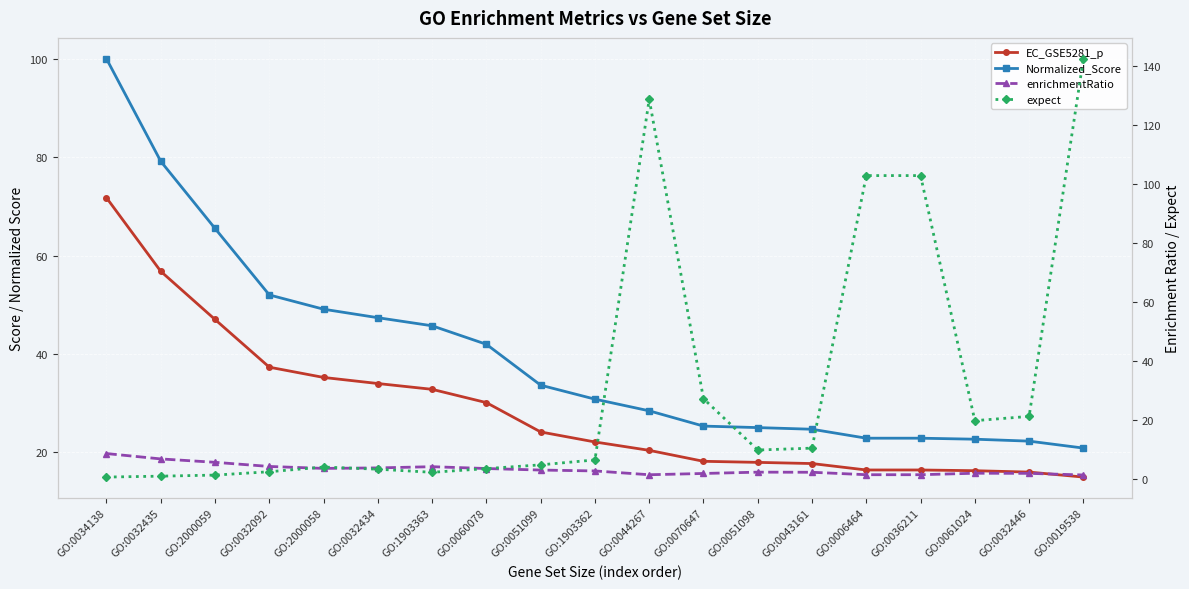

How many data points in Normalized_Score are less than 30?

9